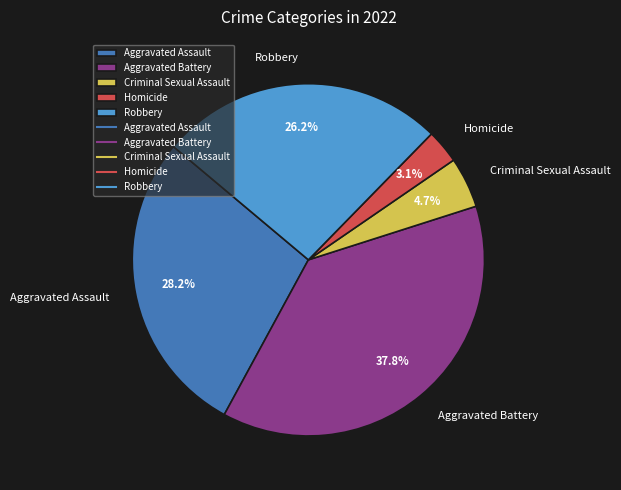

The Robbery slice represents 26% of the pie. True or false?

True